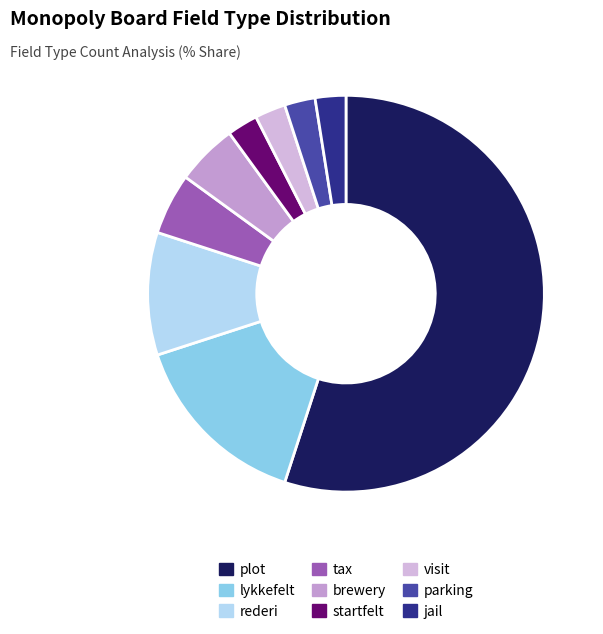

Rank the categories by value from lowest to highest.

startfelt, visit, parking, jail, tax, brewery, rederi, lykkefelt, plot